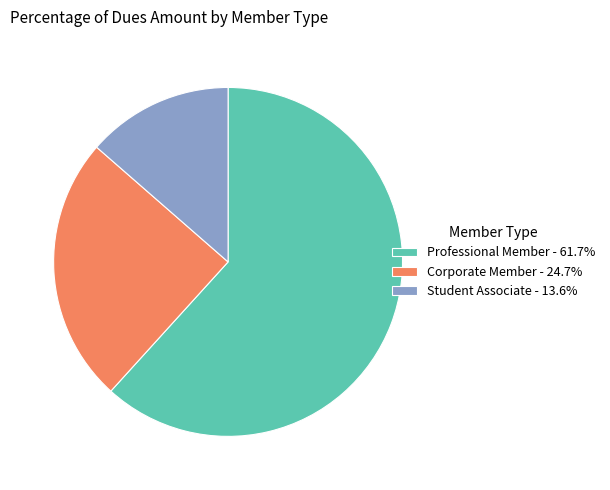

Do Student Associate - 13.6% and Professional Member - 61.7% together represent more than half of the pie?

Yes